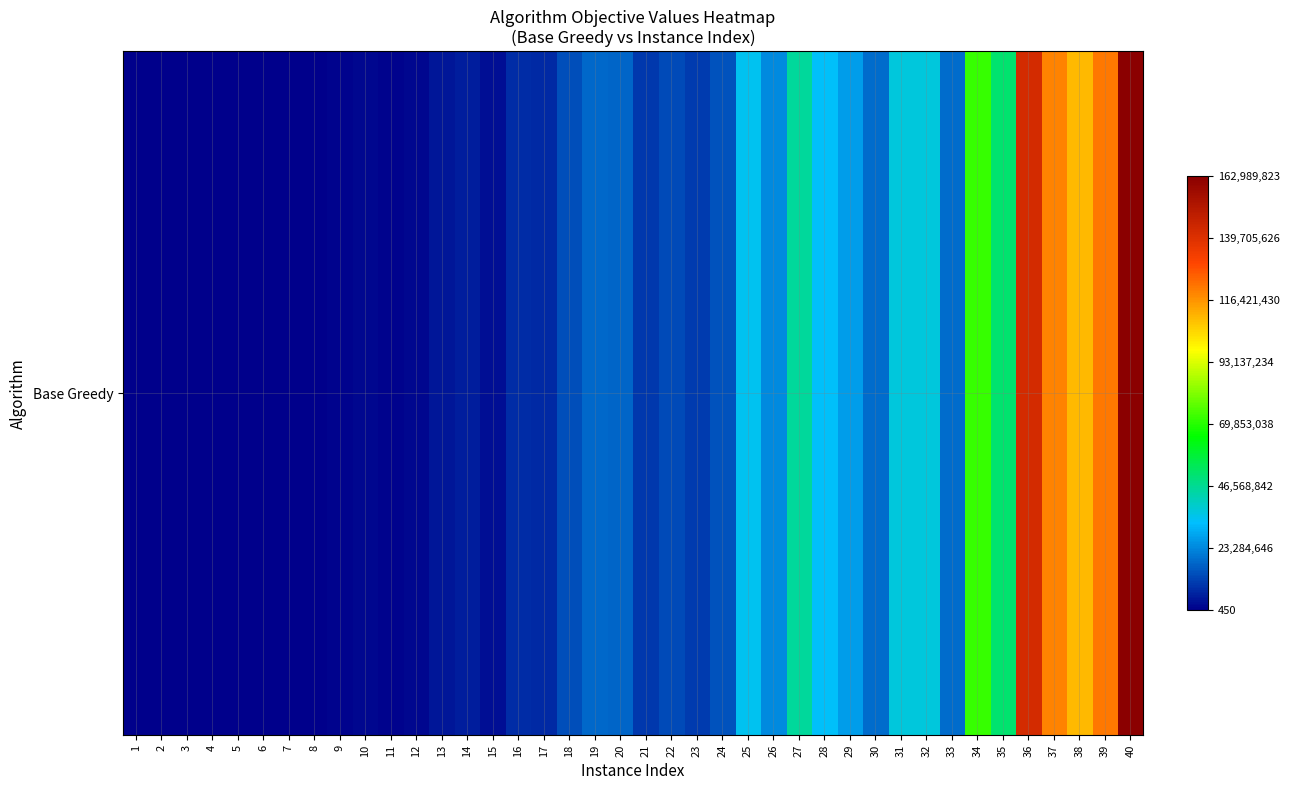

Reading left to right, list all the values displayed in this chart.

450	13083	11892	63096	64710	186598	53481	324253	658443	1444858	858146	1729604	4099795	5498050	2760287	8143356	7101562	13934374	18034319	17587374	10148224	13342090	10199224	14411726	34825988	23881648	45563644	33718914	27347055	18911956	36980108	36980108	19023576	72487795	51076035	142612939	119601127	109932242	121542734	162989823